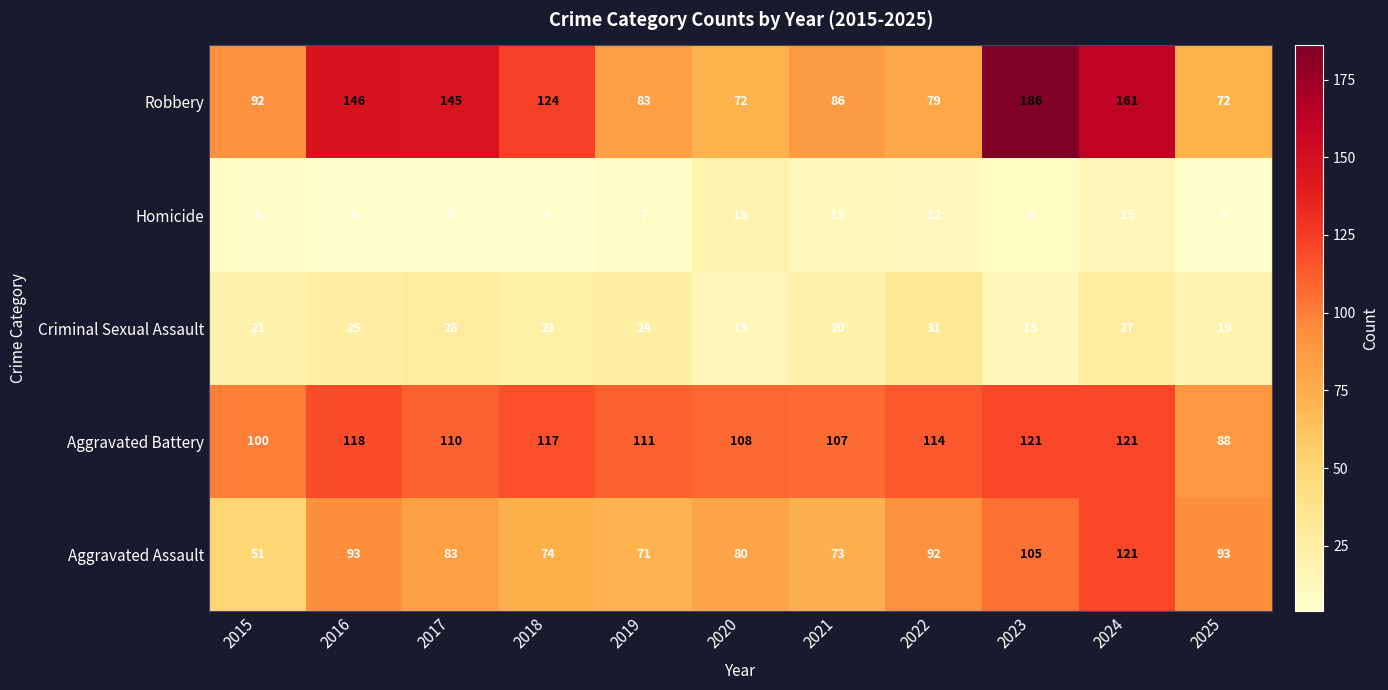

How many series are shown in this chart?

5